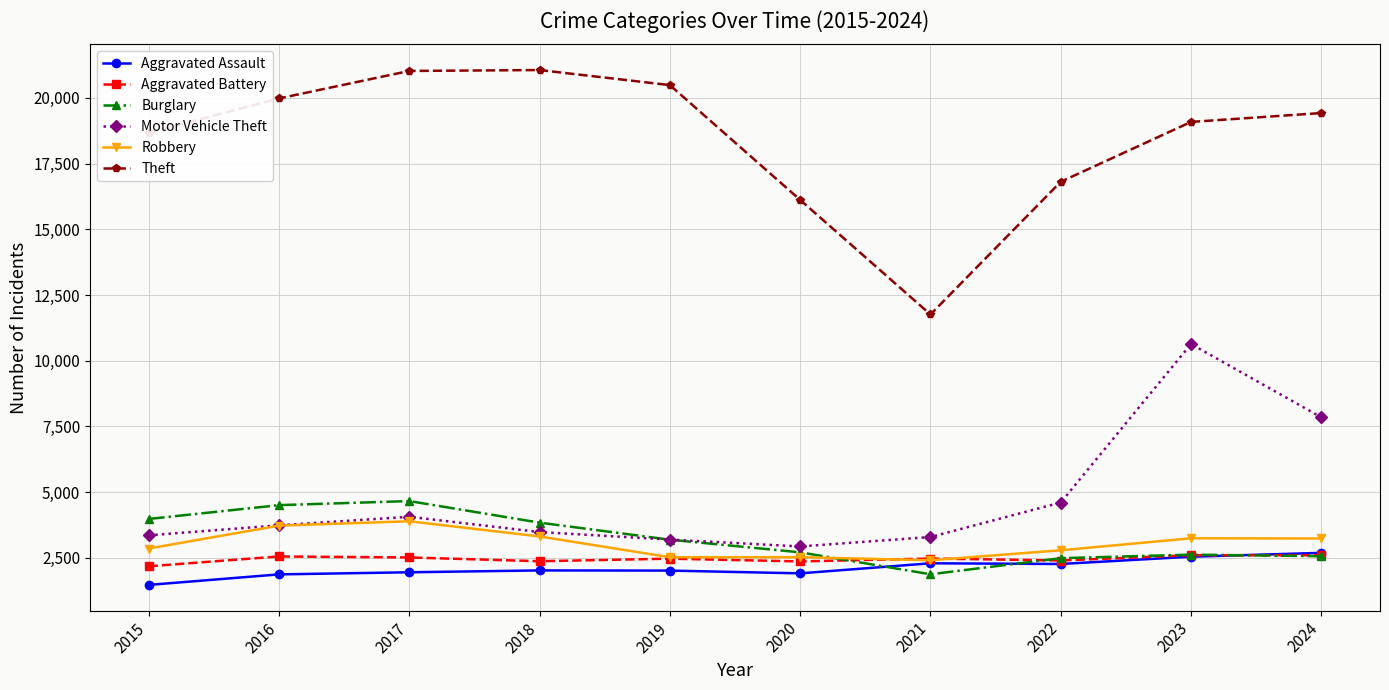

Does the chart have visible grid lines?

Yes